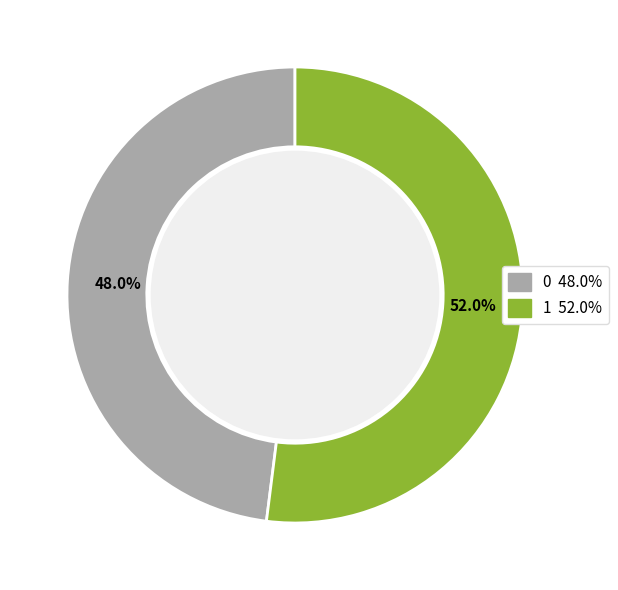

To the nearest percent, what portion does 0 represent?

48%